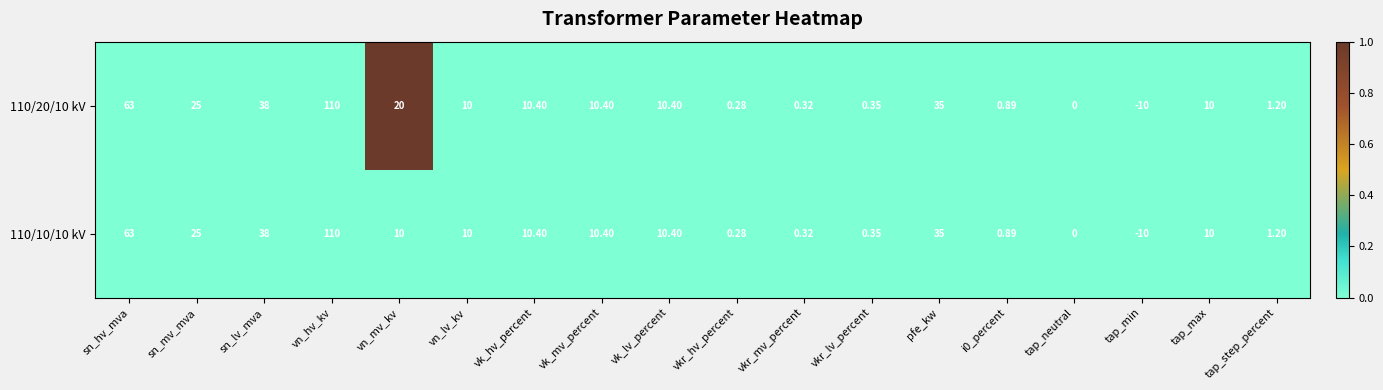

At which category does the chart reach its minimum across all series?

tap_min